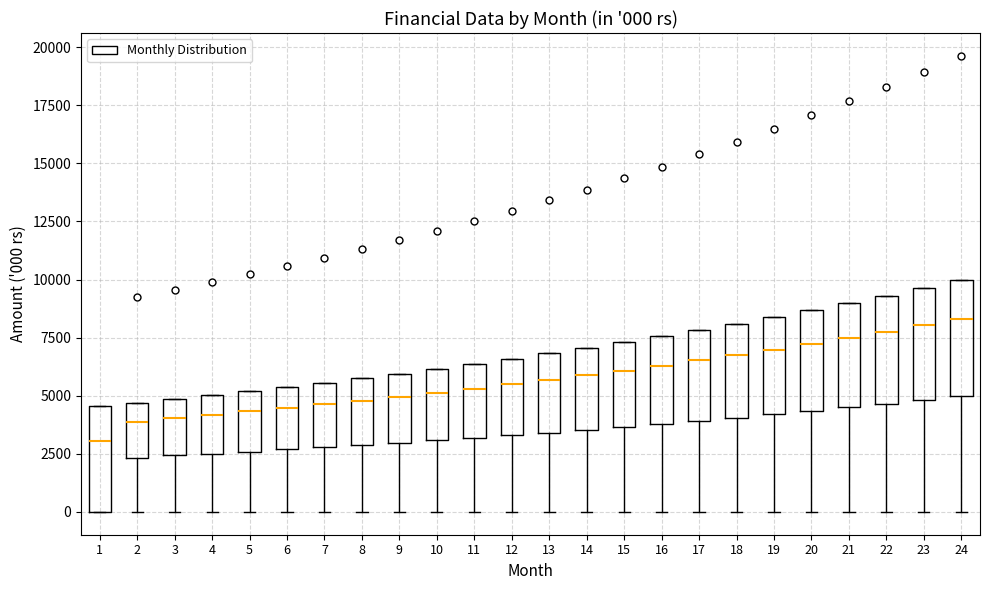

Which box has the lowest median line?

1